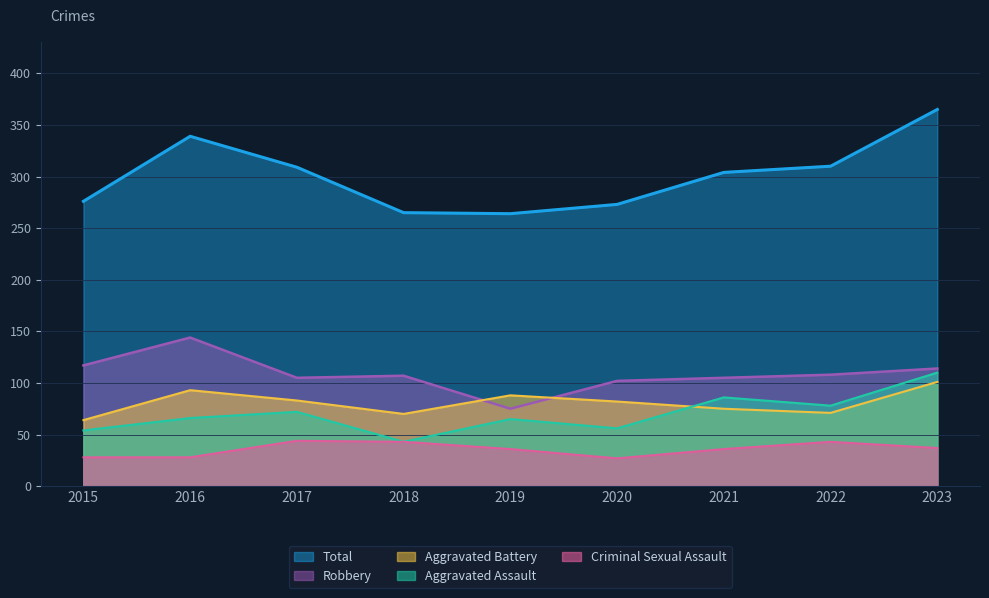

What is the spread (max minus min) of values at 2023?

328